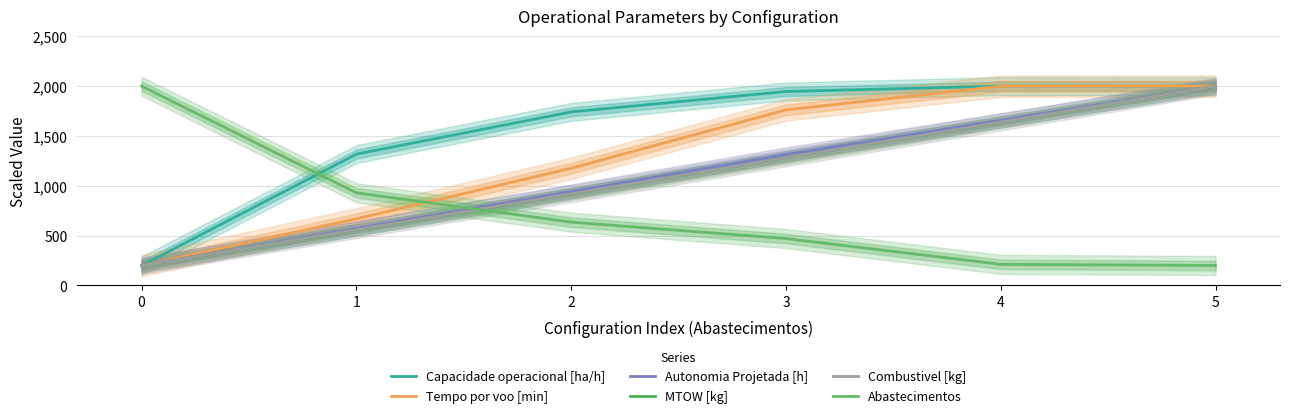

What value does the Tempo por voo [min] series have at 3?

1761.6